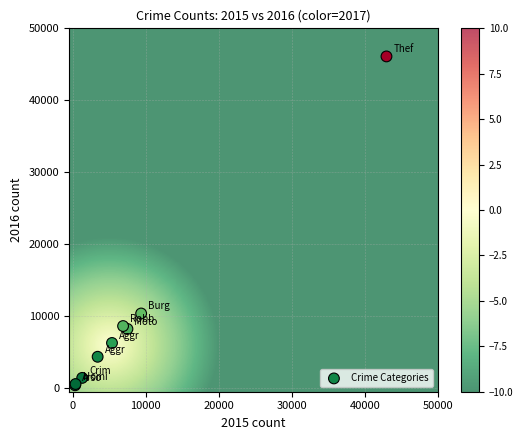

What Y value in the scatter plot is closest to 23246?

10370